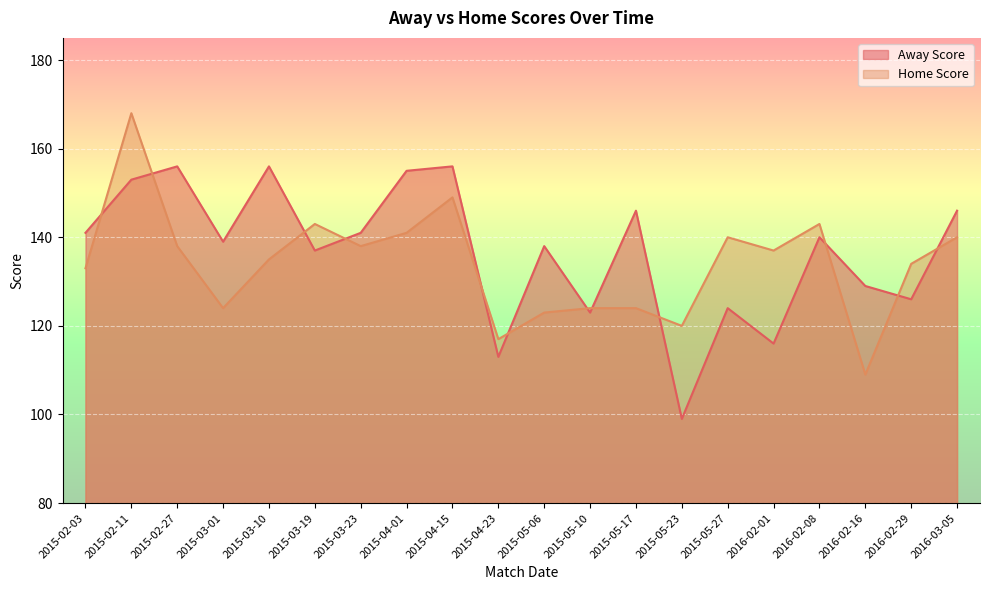

What is the label of the 1st point from the left?

2015-02-03